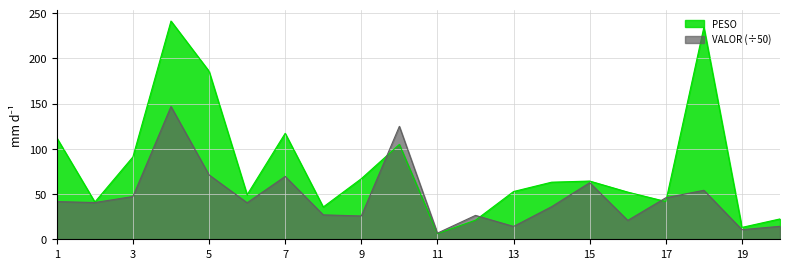

How many distinct data groups are displayed?

2